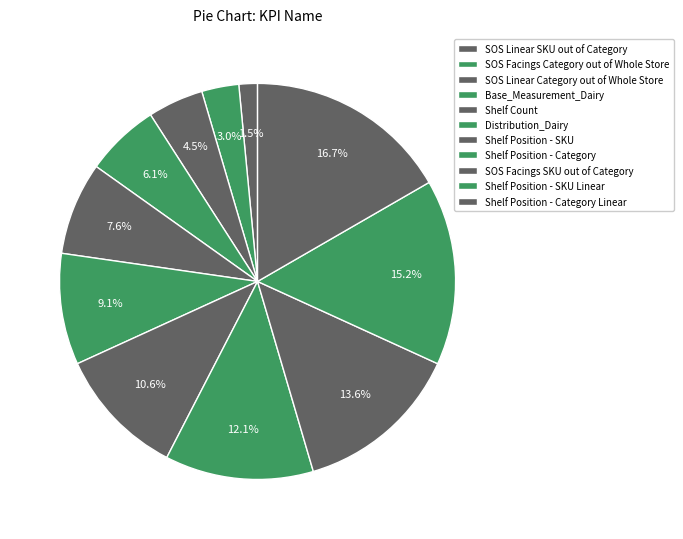

Between Base_Measurement_Dairy and Shelf Position - SKU Linear, which is larger?

Shelf Position - SKU Linear